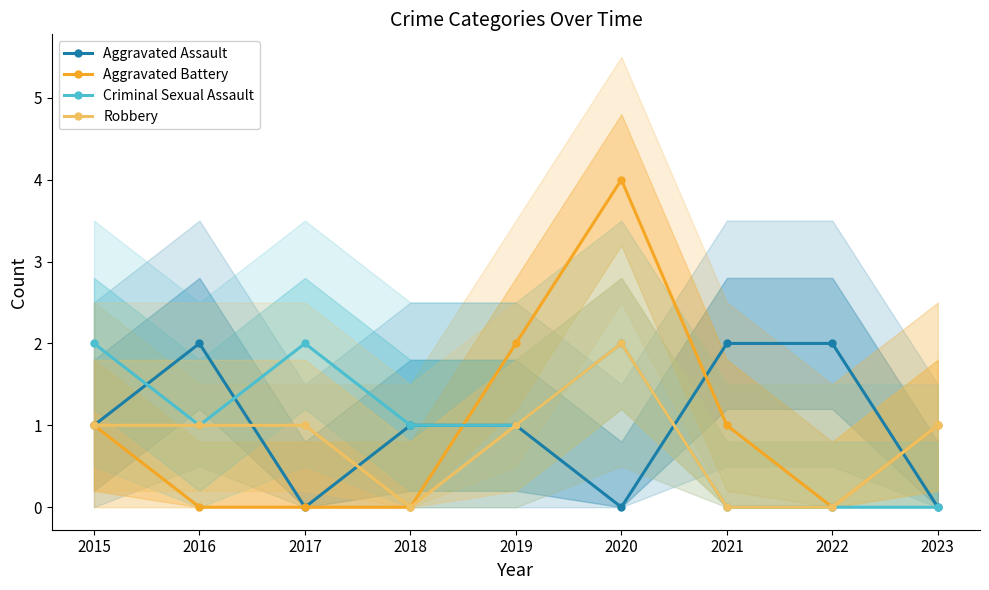

Reading left to right, transcribe all the data shown in this chart.

Aggravated Assault: 1	2	0	1	1	0	2	2	0
Aggravated Battery: 1	0	0	0	2	4	1	0	1
Criminal Sexual Assault: 2	1	2	1	1	2	0	0	0
Robbery: 1	1	1	0	1	2	0	0	1